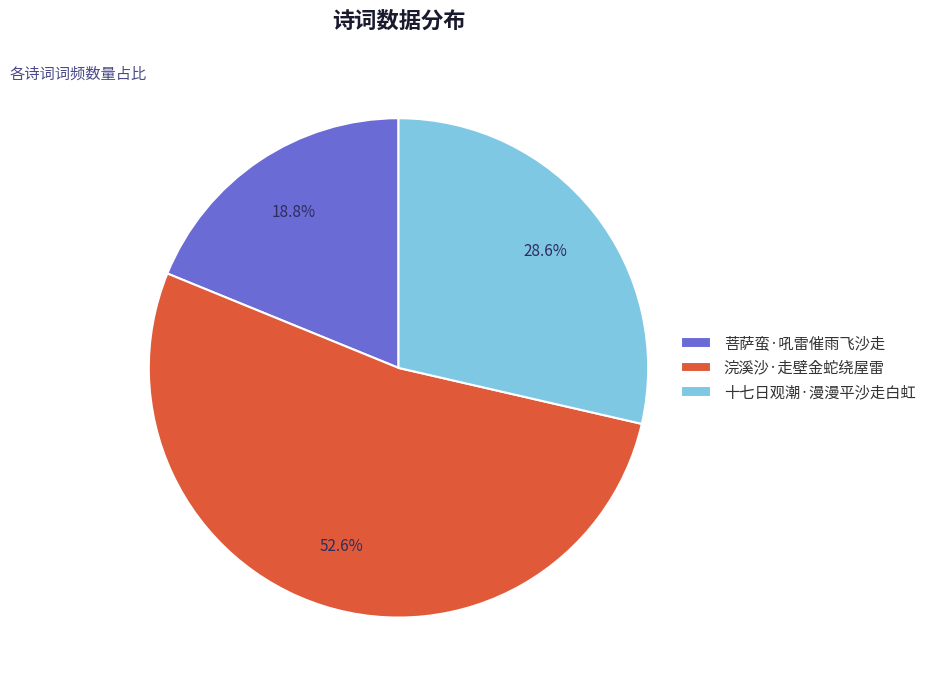

Is there a majority slice in this chart?

Yes